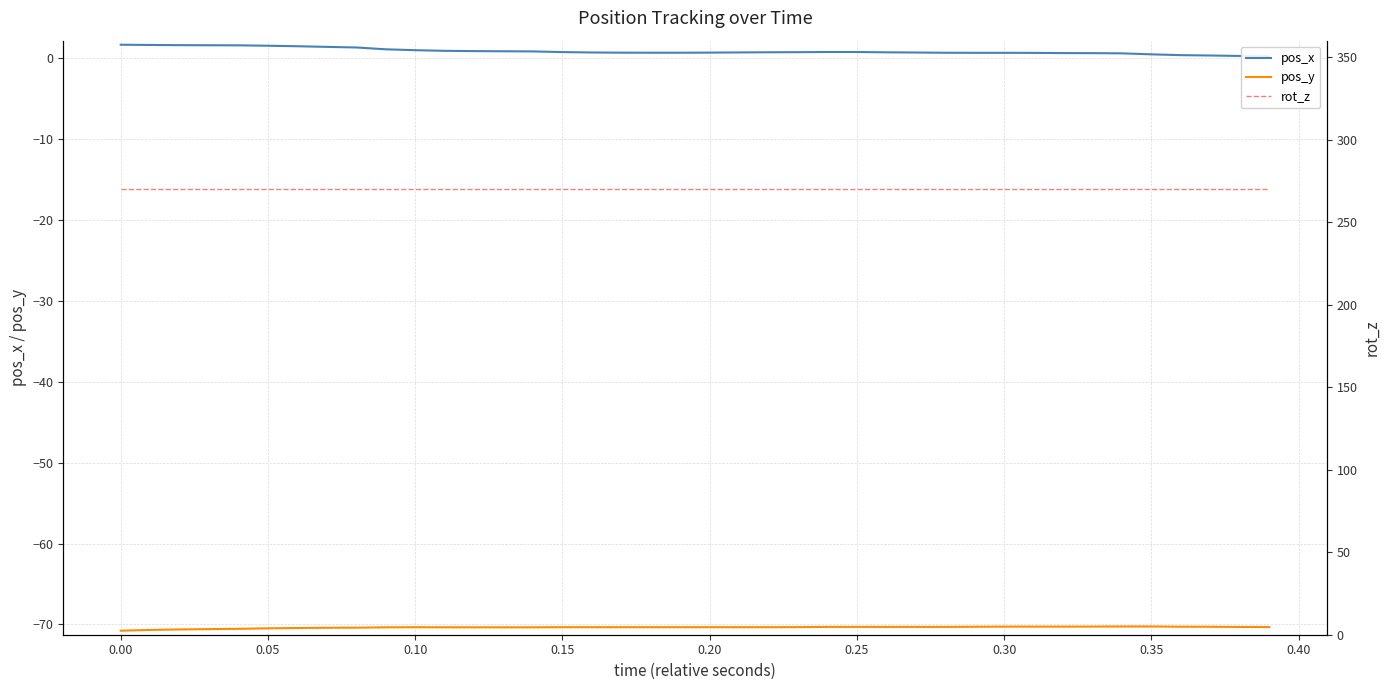

True or false: pos_x has more than 1 points higher than both neighbors.

False